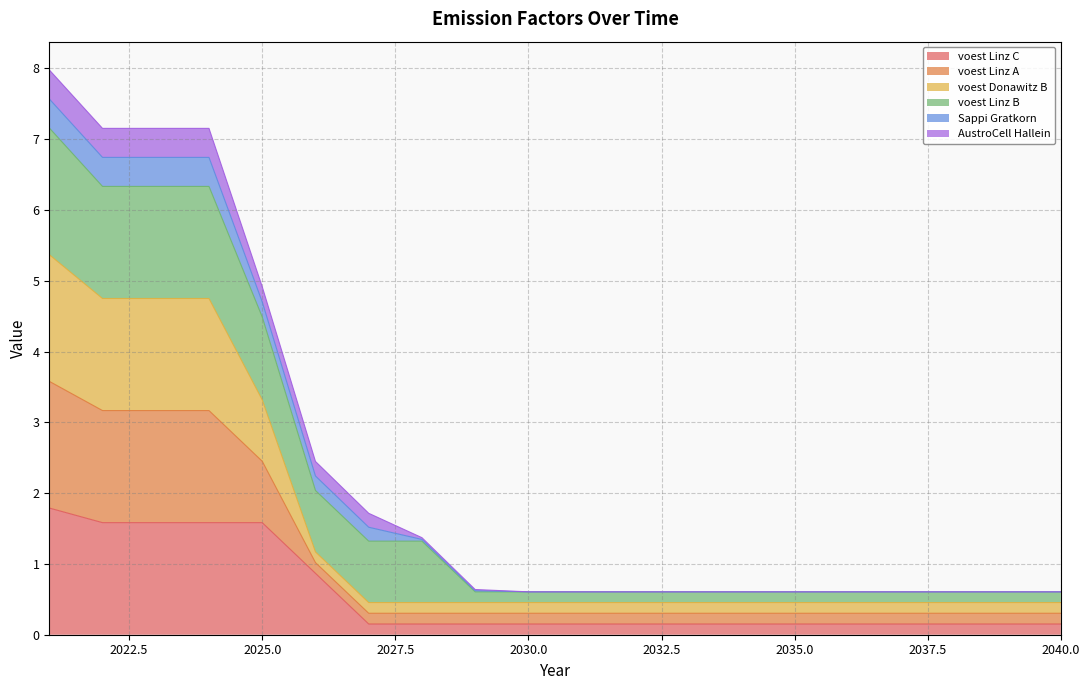

How many interior local peaks does the voest Linz C series have?

2